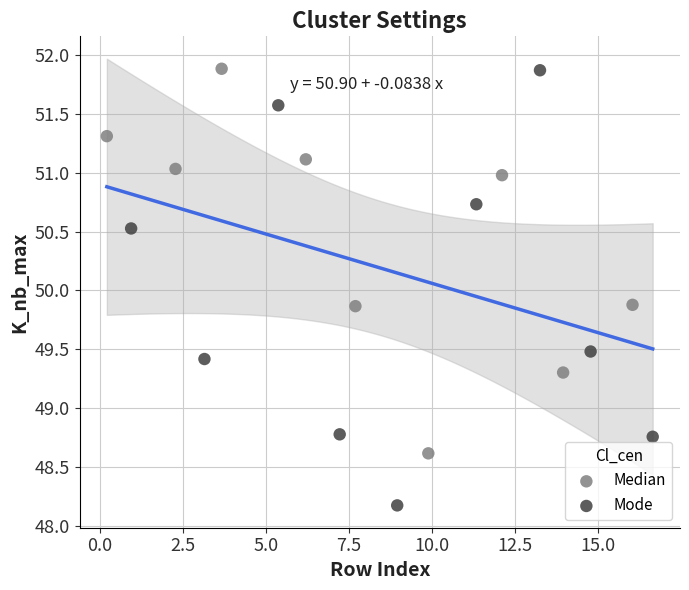

Which series contains the lowest Y value?

Mode